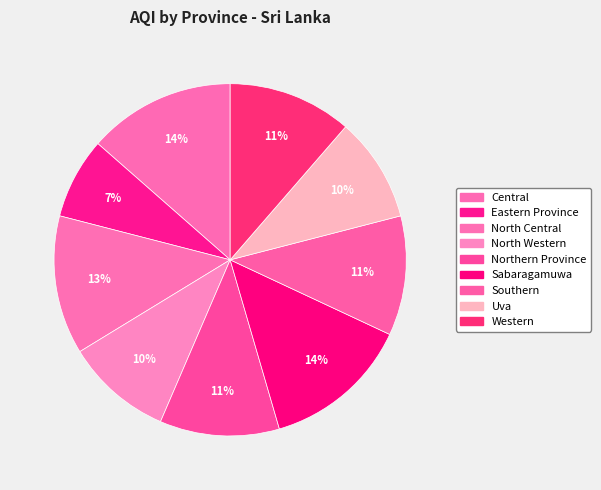

The Eastern Province slice represents 15% of the pie. True or false?

False